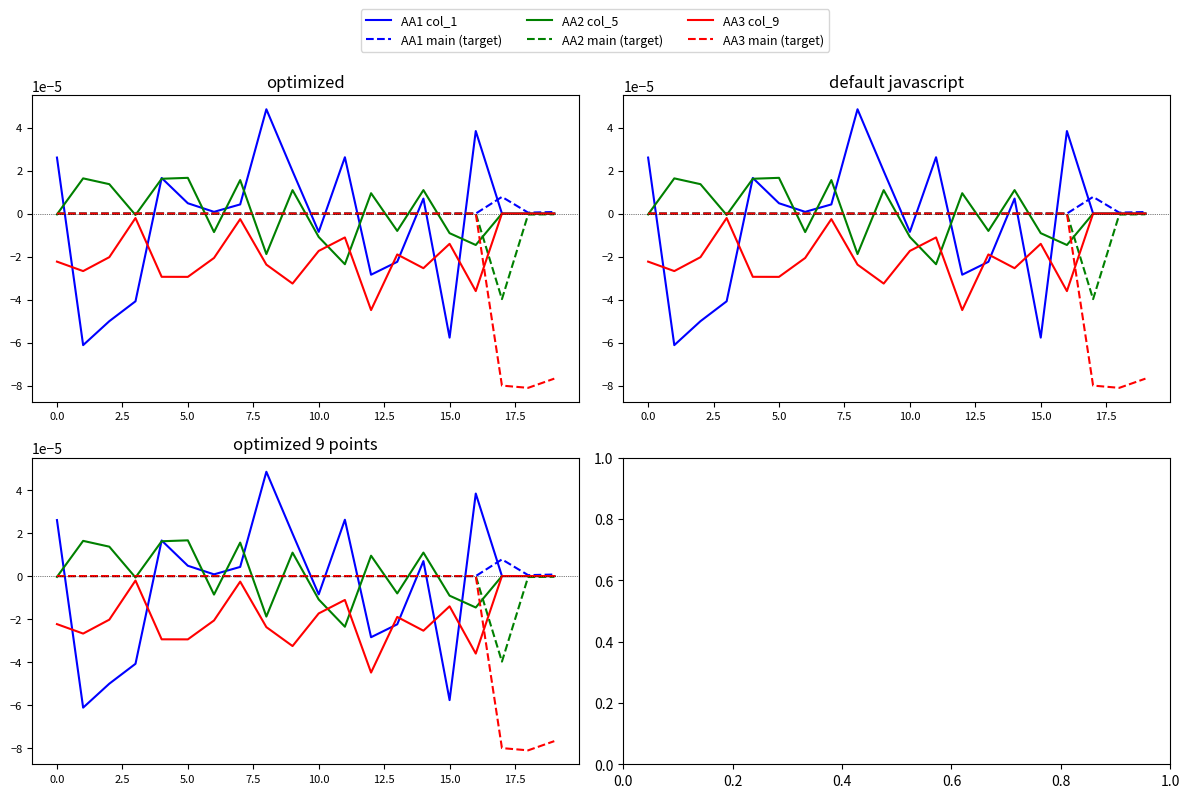

Which series has the widest spread of values?

AA1 col_1